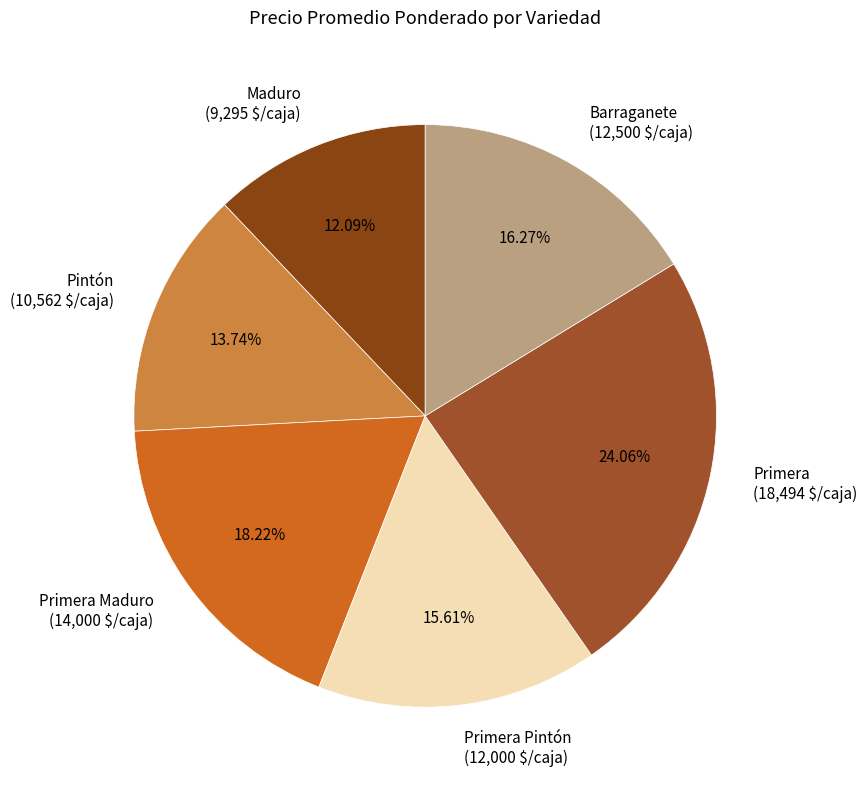

Which slice is the smallest?

Maduro (9,295 $/caja)